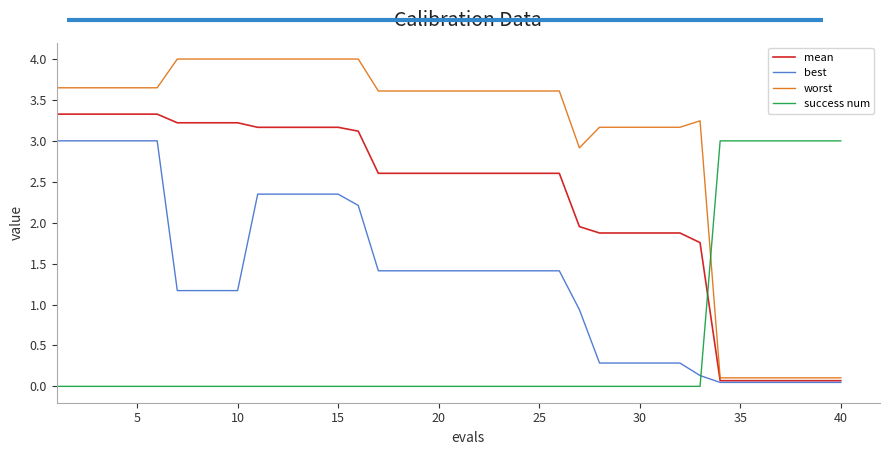

Which series has the largest total across all categories?

worst